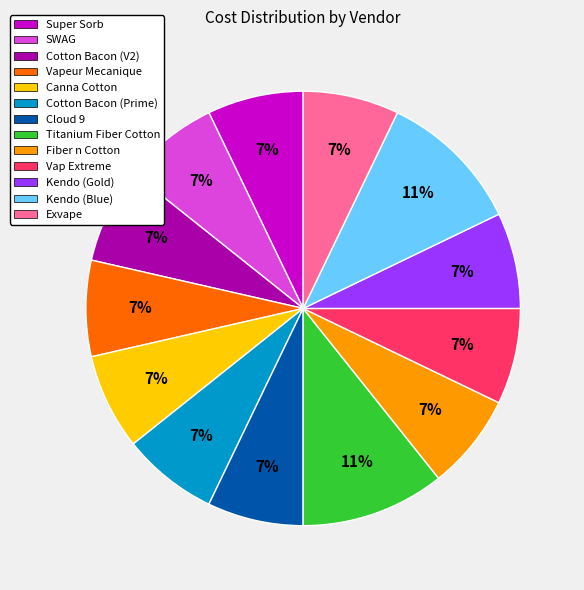

Is it true that Fiber n Cotton is 7% of the pie?

True